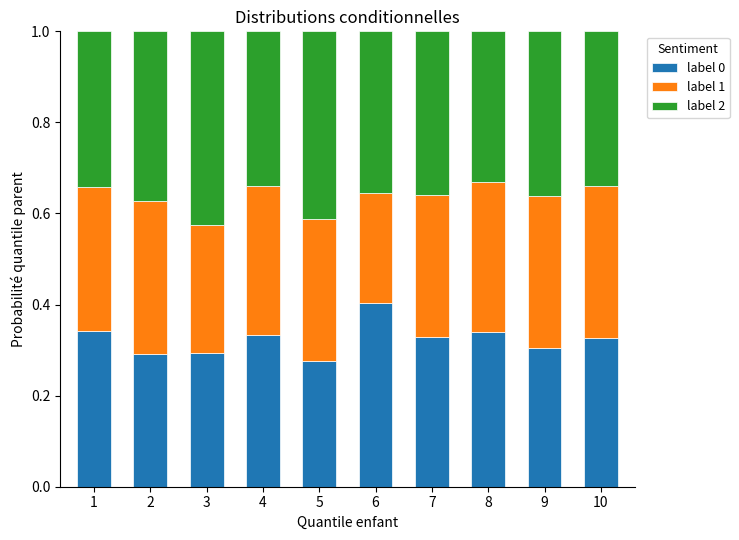

What is the total value across all series at 4?

1.0